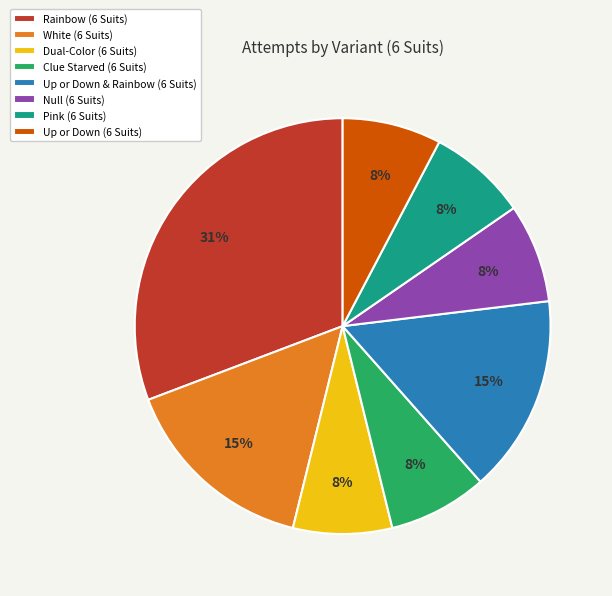

Which slice is the largest?

Rainbow (6 Suits)